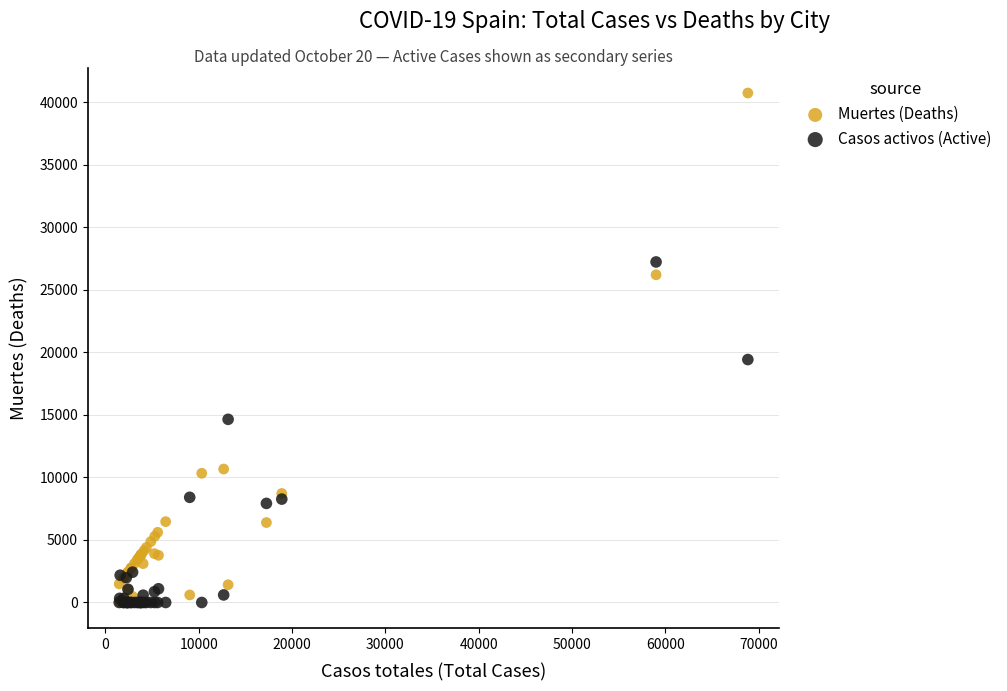

In the Casos activos (Active) series, what Y value is closest to 13614?

14646